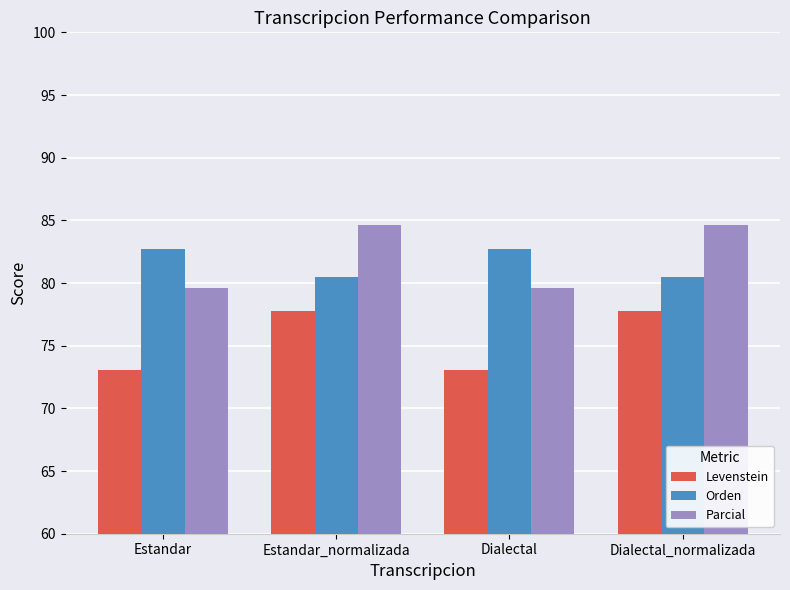

Is the value of Parcial at Estandar greater than the value of Levenstein at Dialectal?

Yes